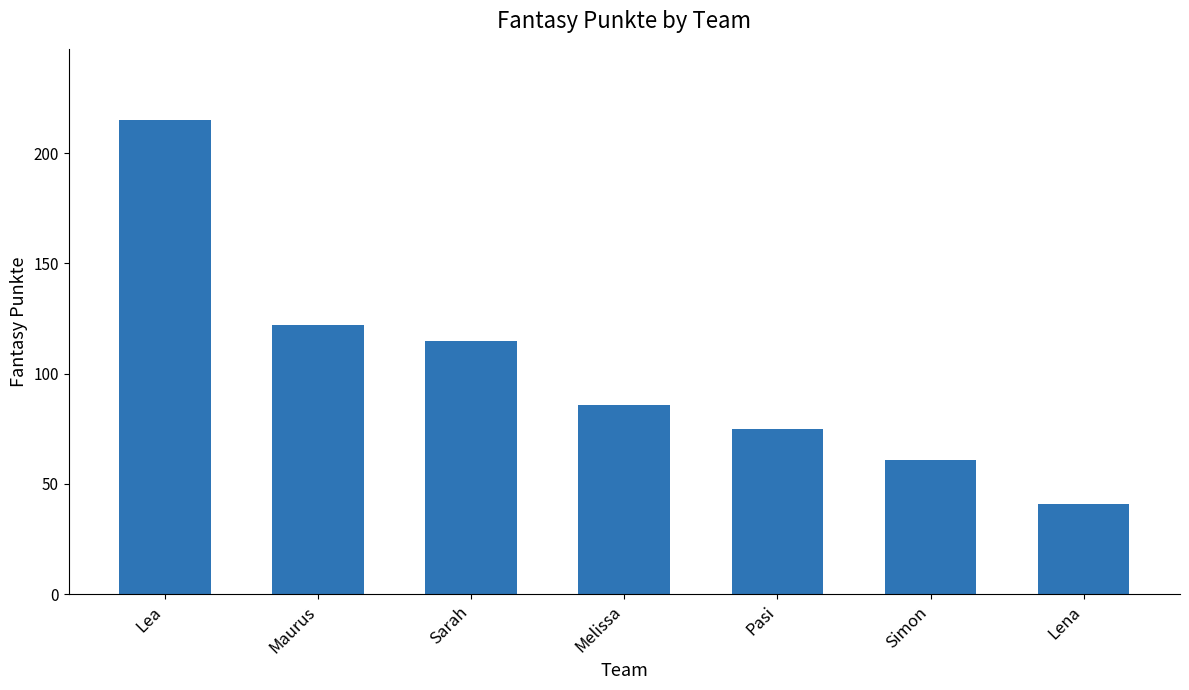

Between Sarah and Simon, which is larger?

Sarah